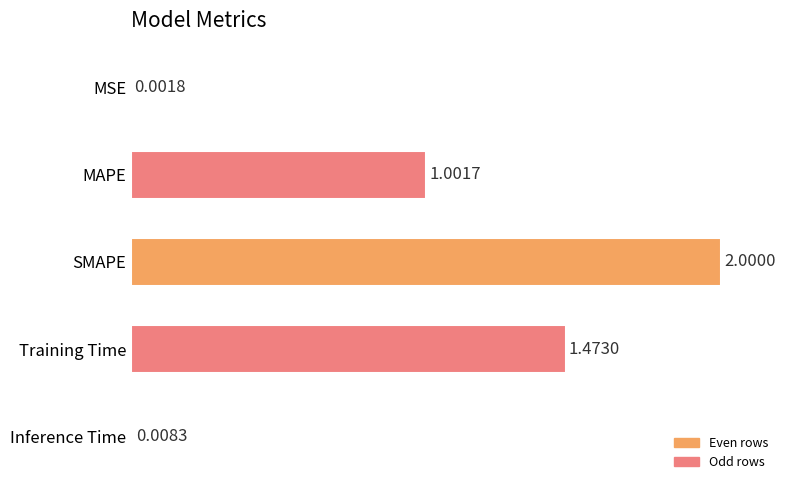

What is the sum of the values at MSE and MAPE?

1.0